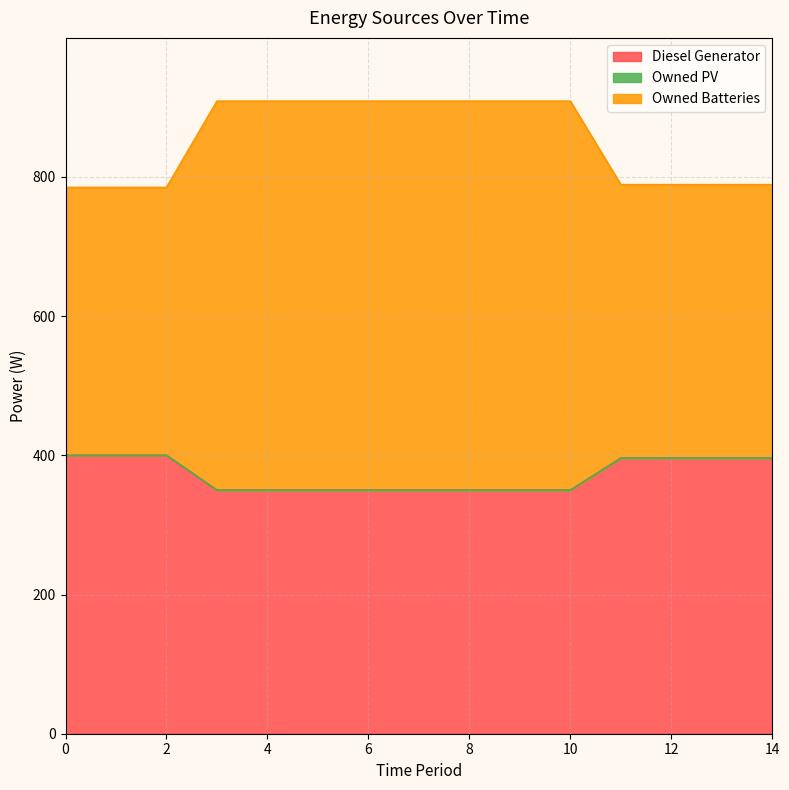

What is the total value across all series at 14?

789